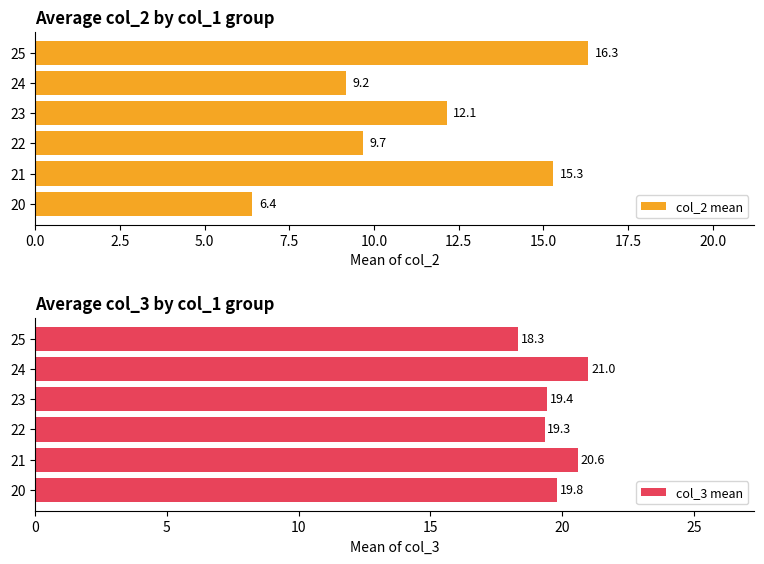

Is the value of col_2 mean at 2.5 greater than the value of col_3 mean at 10.0?

No